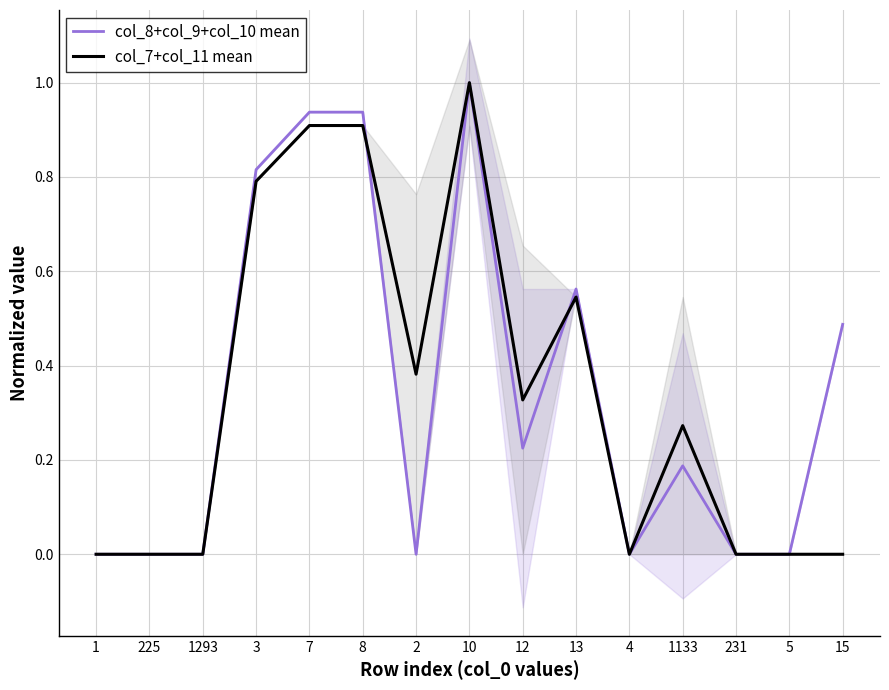

What is the label of the 15th point from the right?

1